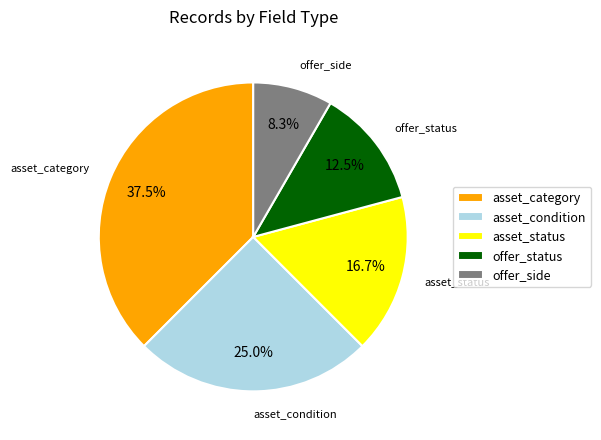

What is the smallest slice in the pie chart?

offer_side